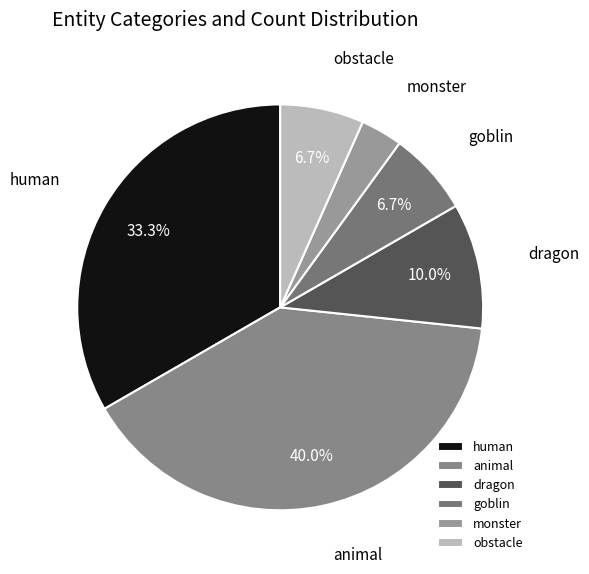

What is the smallest slice in the pie chart?

monster